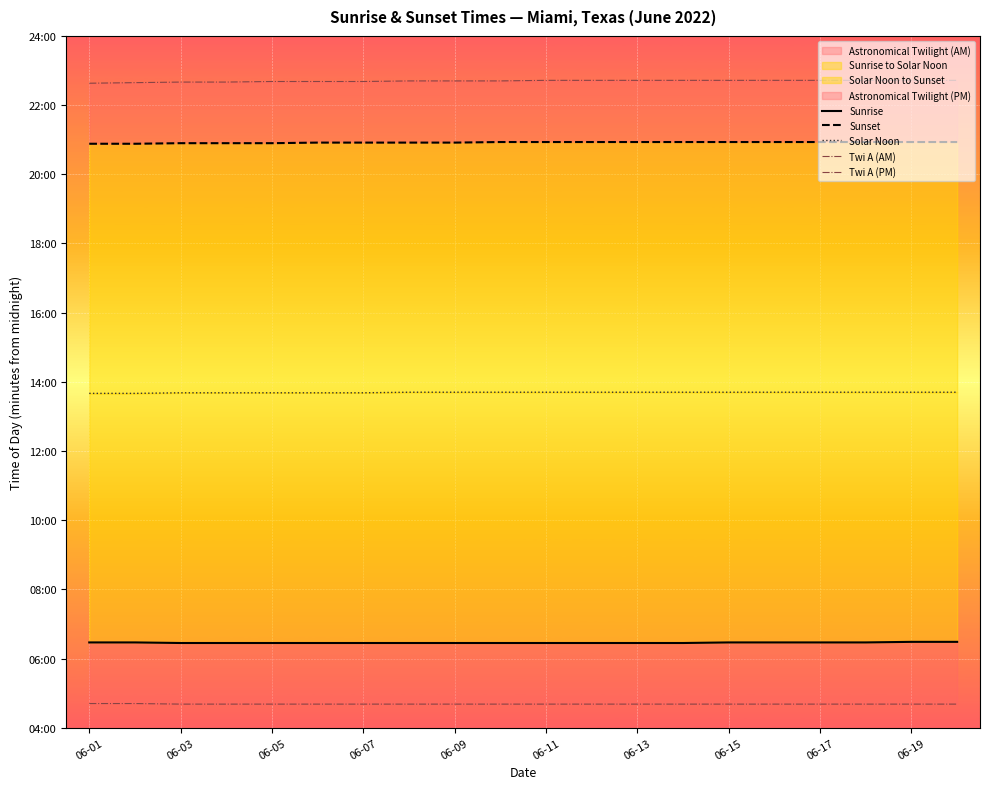

What is the value of the Solar Noon point at the 18th from the left?

822